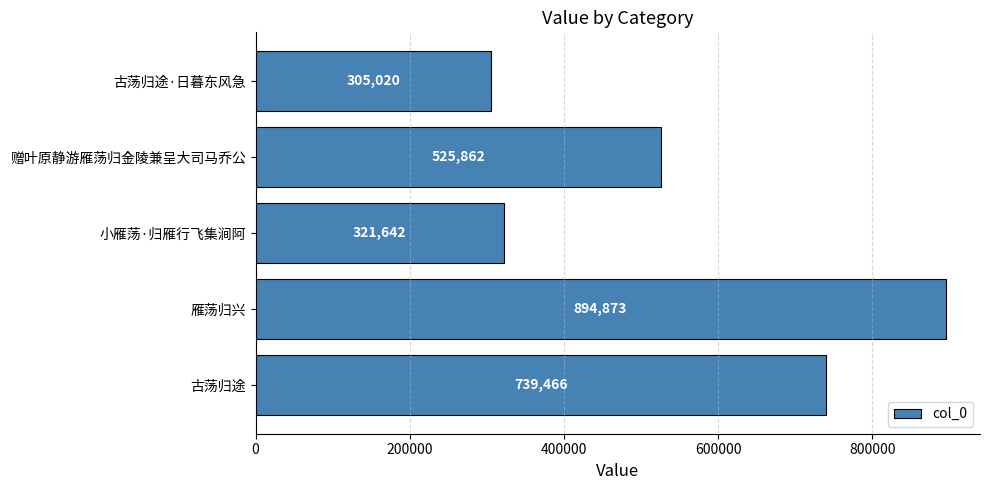

What is the difference between the maximum and second lowest values?

573231